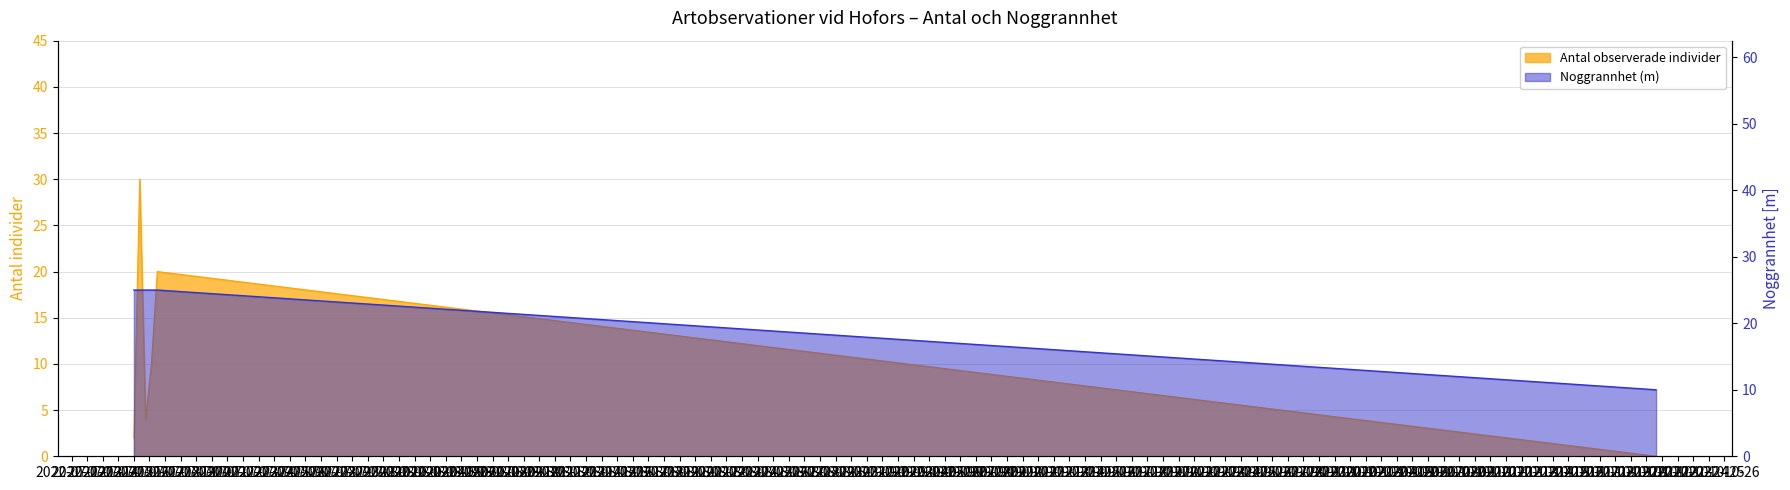

True or false: Antal (Beobachtungen) has a value of 10 at 2022-07-16.

True